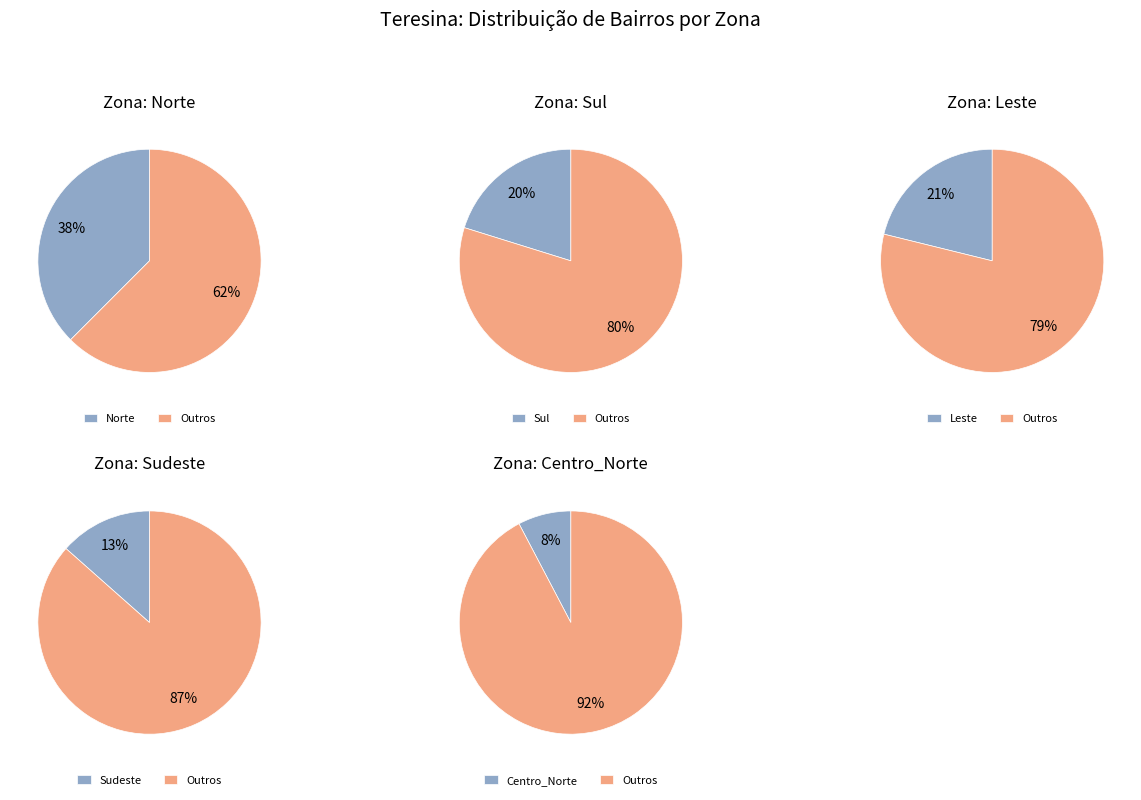

How many segments does this pie chart have?

5